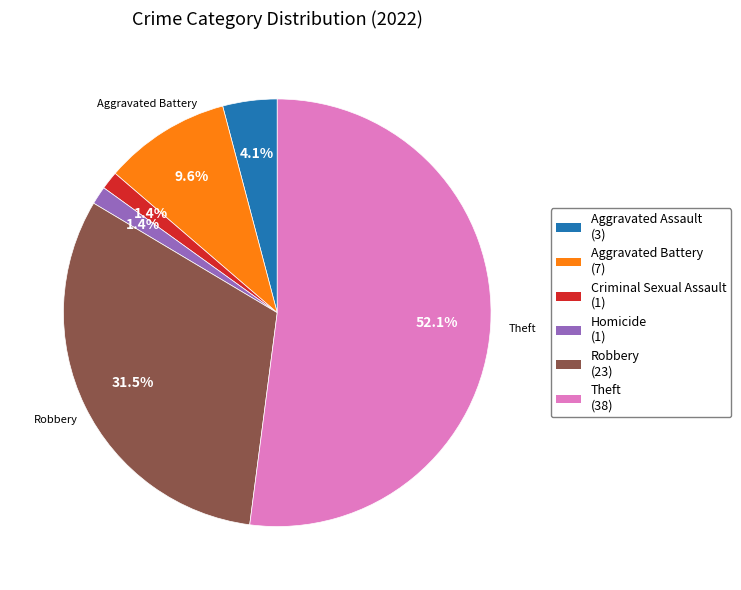

Is there any slice that represents more than half of the pie?

Yes